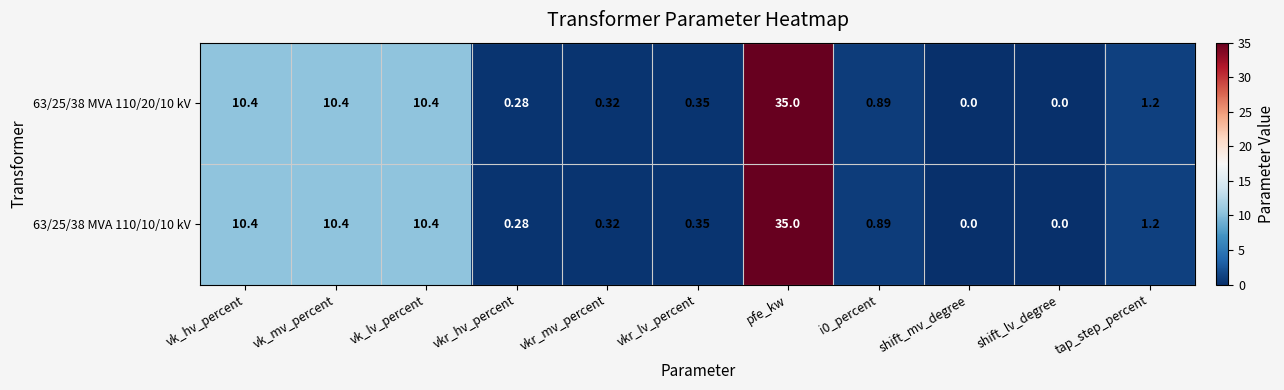

Which category has the highest value in the 63/25/38 MVA 110/10/10 kV series?

pfe_kw